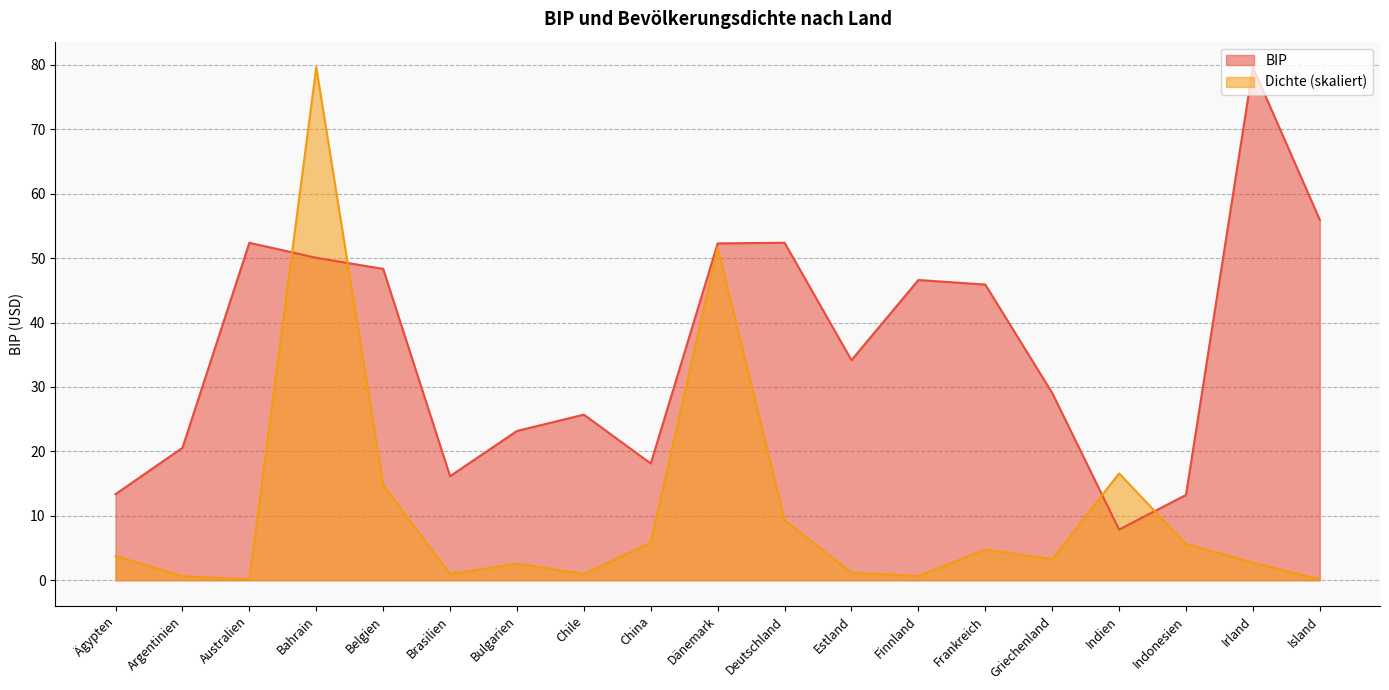

True or false: Dichte has a value of 16.6 at Indien.

True